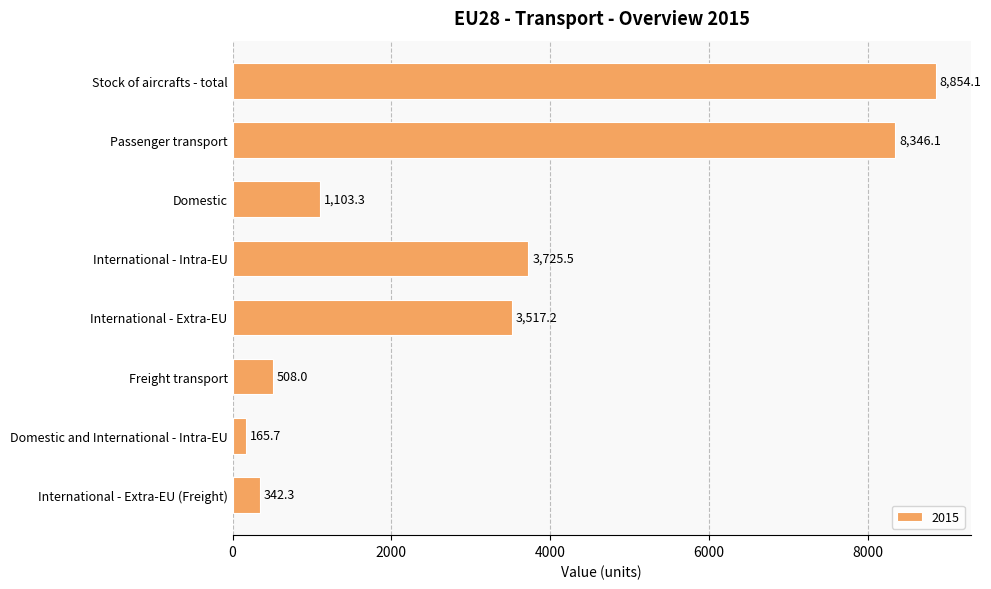

Reading top to bottom, extract all data points from this chart.

Stock of aircrafts - total=8854.1	Passenger transport=8346.1	Domestic=1103.3	International - Intra-EU=3725.5	International - Extra-EU=3517.2	Freight transport=508.0	Domestic and International - Intra-EU=165.7	International - Extra-EU (Freight)=342.3